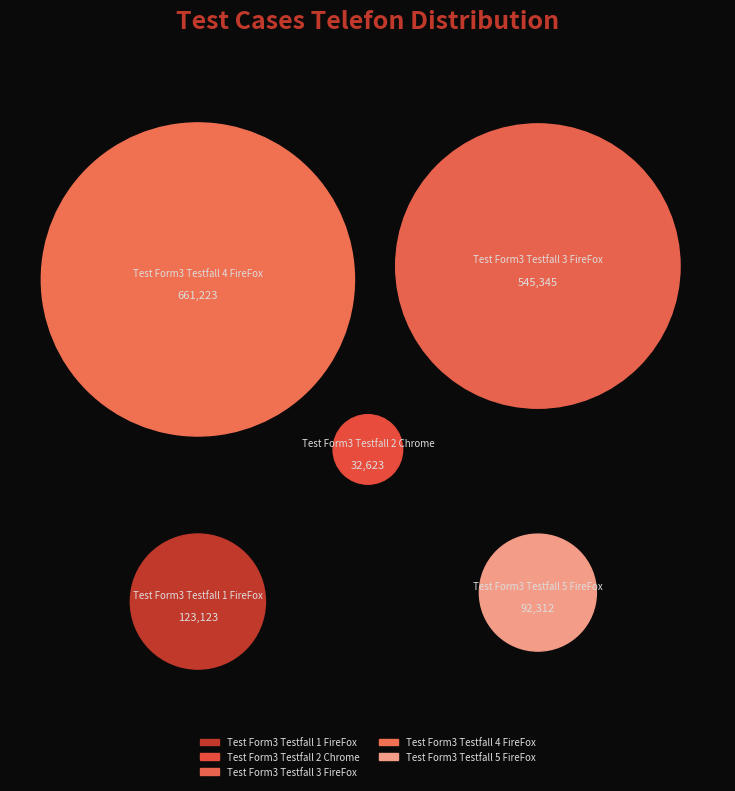

Which category has the biggest portion of the pie?

Test Form3 Testfall 4 FireFox